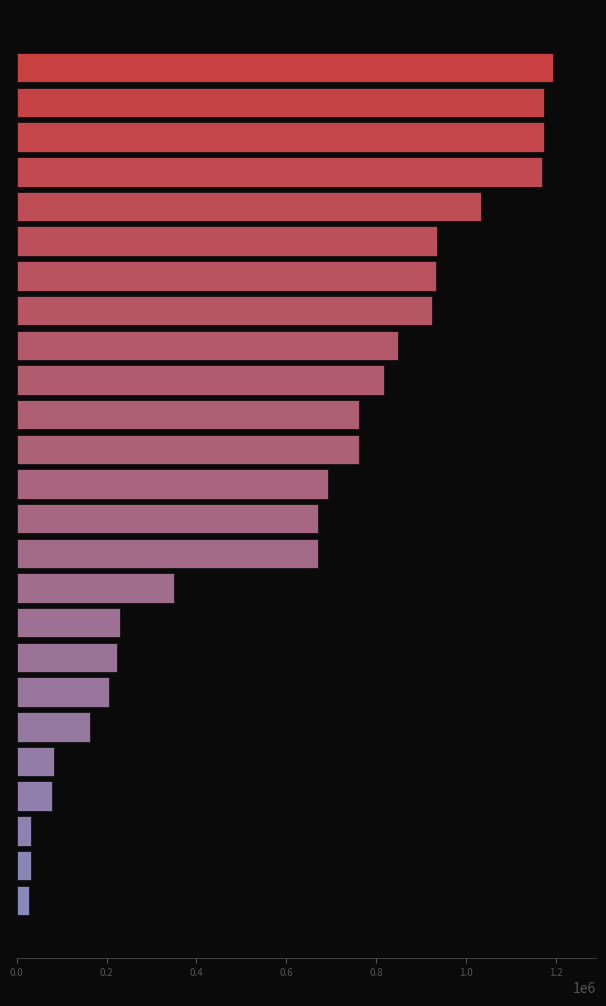

What is the value of the 14th bar from the top?

670825